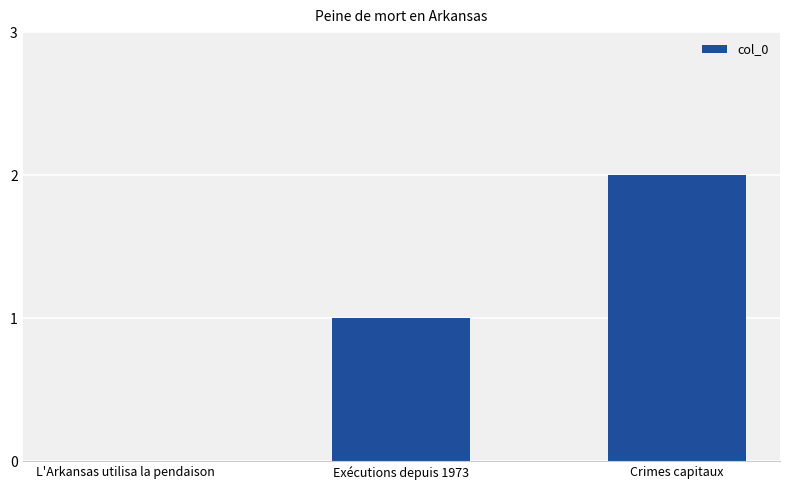

What is the sum of all values?

3